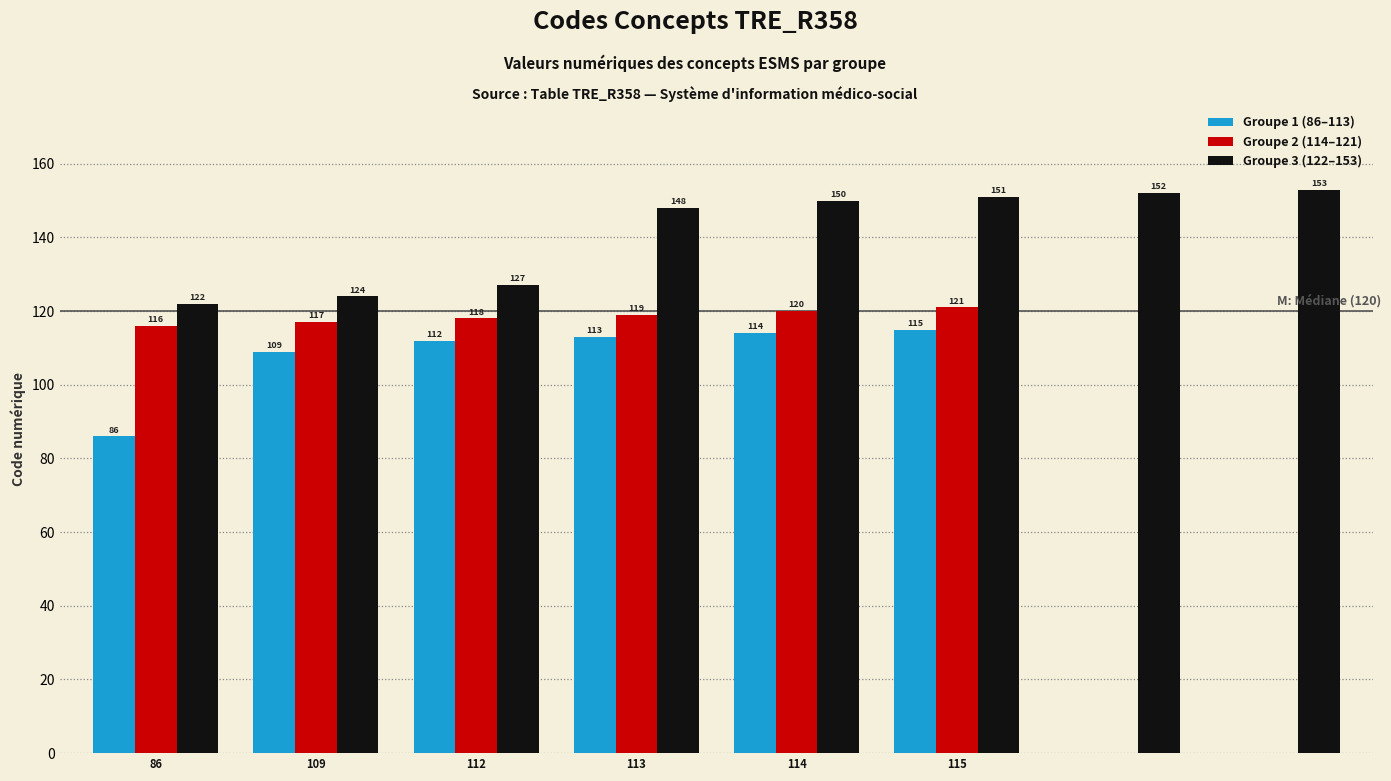

What are all the series names shown in the legend?

Groupe 1 (86–113), Groupe 2 (114–121), Groupe 3 (122–153)